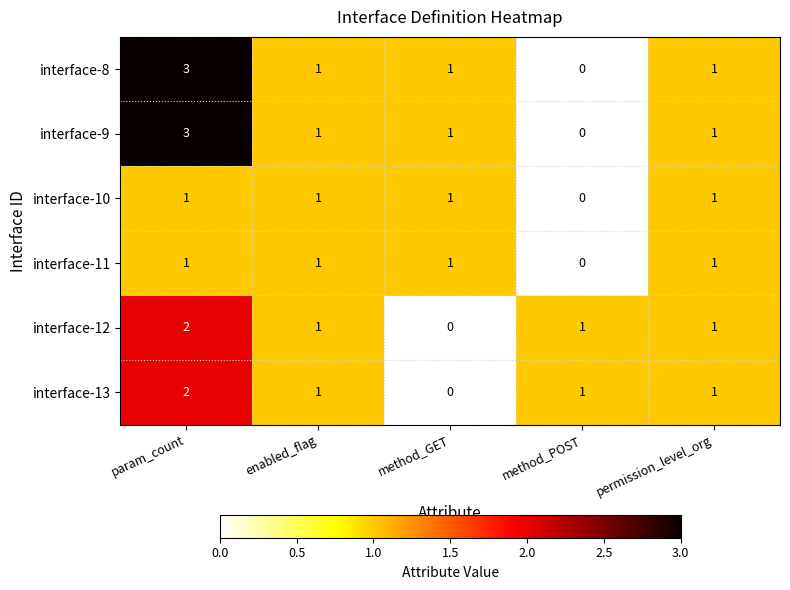

What is the total value across all series at permission_level_org?

6